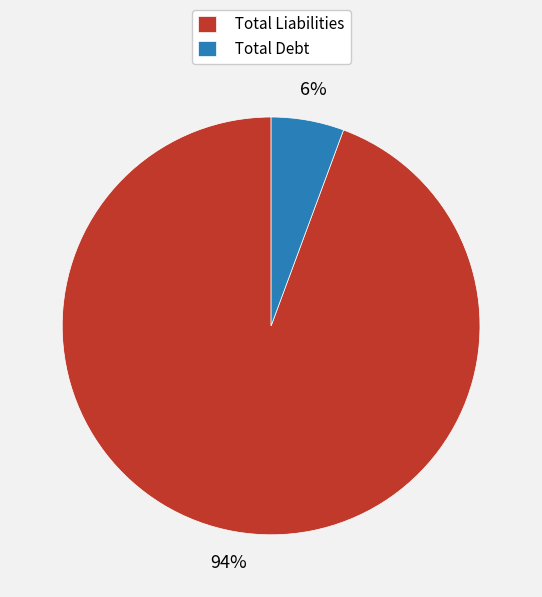

Does Total Debt represent more than half of the total?

No